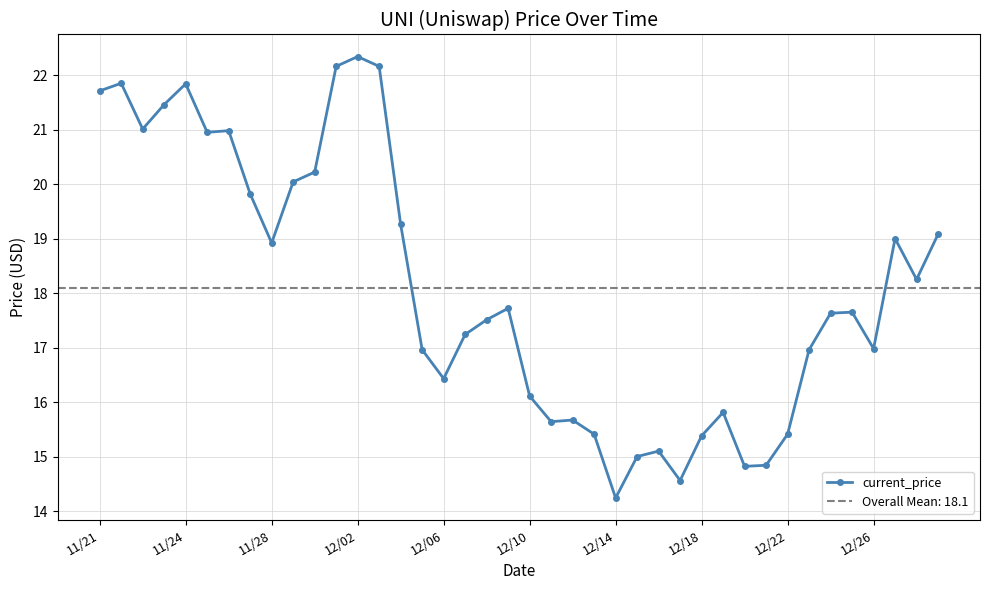

Is it true that current_price equals 21.8 at 11/24?

True